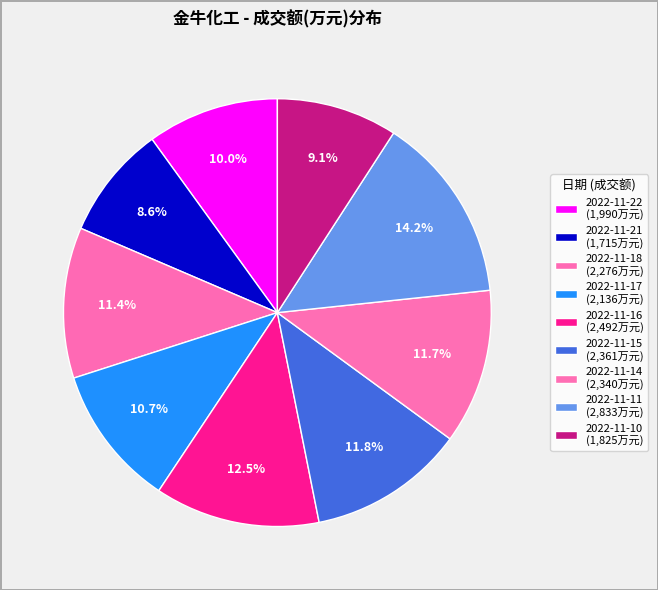

How many segments does this pie chart have?

9